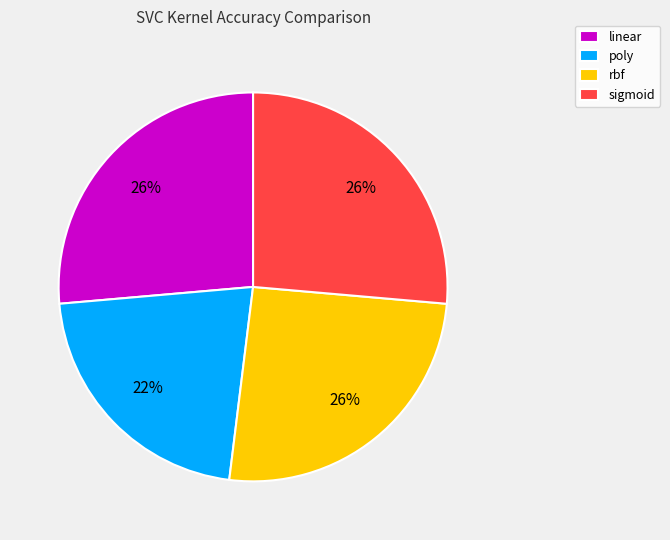

Is it true that sigmoid is 26% of the pie?

True